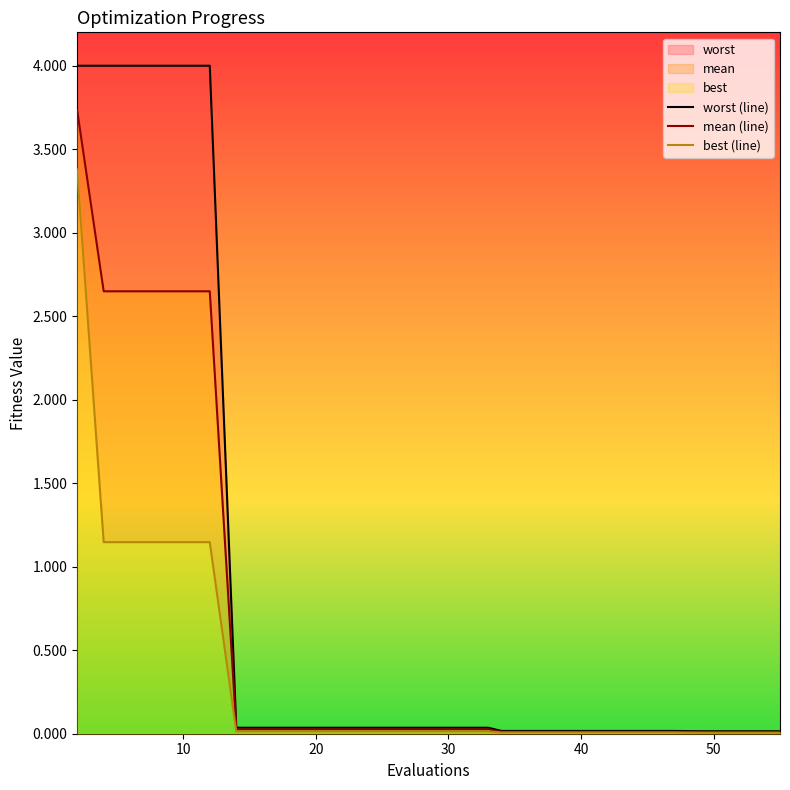

Reading left to right, extract all data points from this chart.

worst (line): 4.0	4.0	4.0	4.0	4.0	4.0	0.0	0.0	0.0	0.0	0.0	0.0	0.0	0.0	0.0	0.0	0.0	0.0	0.0	0.0	0.0	0.0	0.0	0.0	0.0	0.0	0.0	0.0	0.0	0.0
mean (line): 3.7	2.6	2.6	2.6	2.6	2.6	0.0	0.0	0.0	0.0	0.0	0.0	0.0	0.0	0.0	0.0	0.0	0.0	0.0	0.0	0.0	0.0	0.0	0.0	0.0	0.0	0.0	0.0	0.0	0.0
best (line): 3.4	1.1	1.1	1.1	1.1	1.1	0.0	0.0	0.0	0.0	0.0	0.0	0.0	0.0	0.0	0.0	0.0	0.0	0.0	0.0	0.0	0.0	0.0	0.0	0.0	0.0	0.0	0.0	0.0	0.0